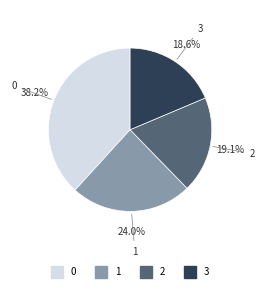

Is there any slice that represents more than half of the pie?

No